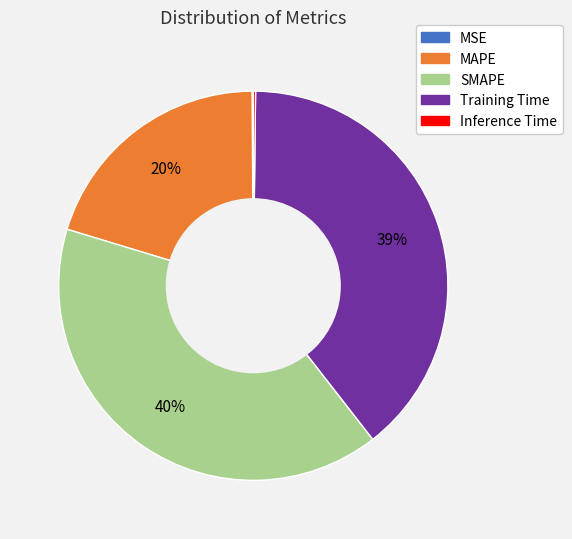

Is there a majority slice in this chart?

No